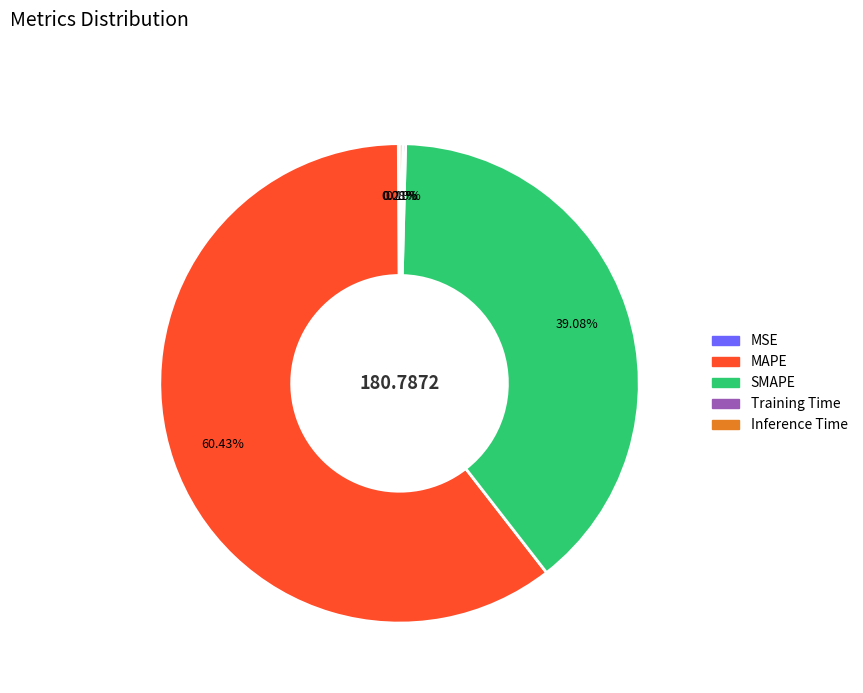

Is it true that SMAPE is 39% of the pie?

True